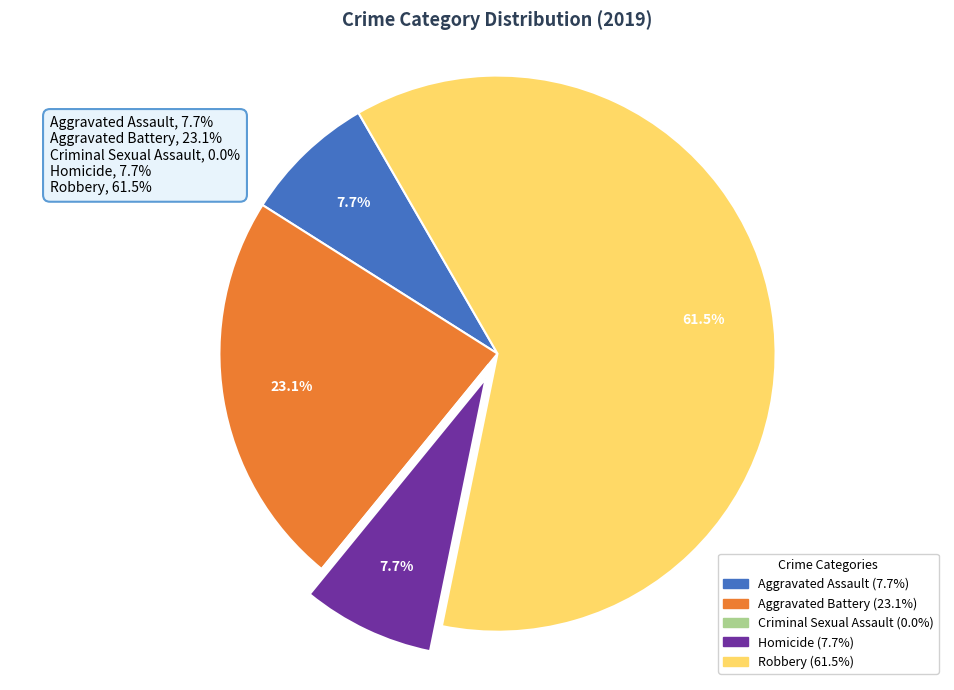

What is the total percentage of Robbery and Aggravated Battery?

84.6%